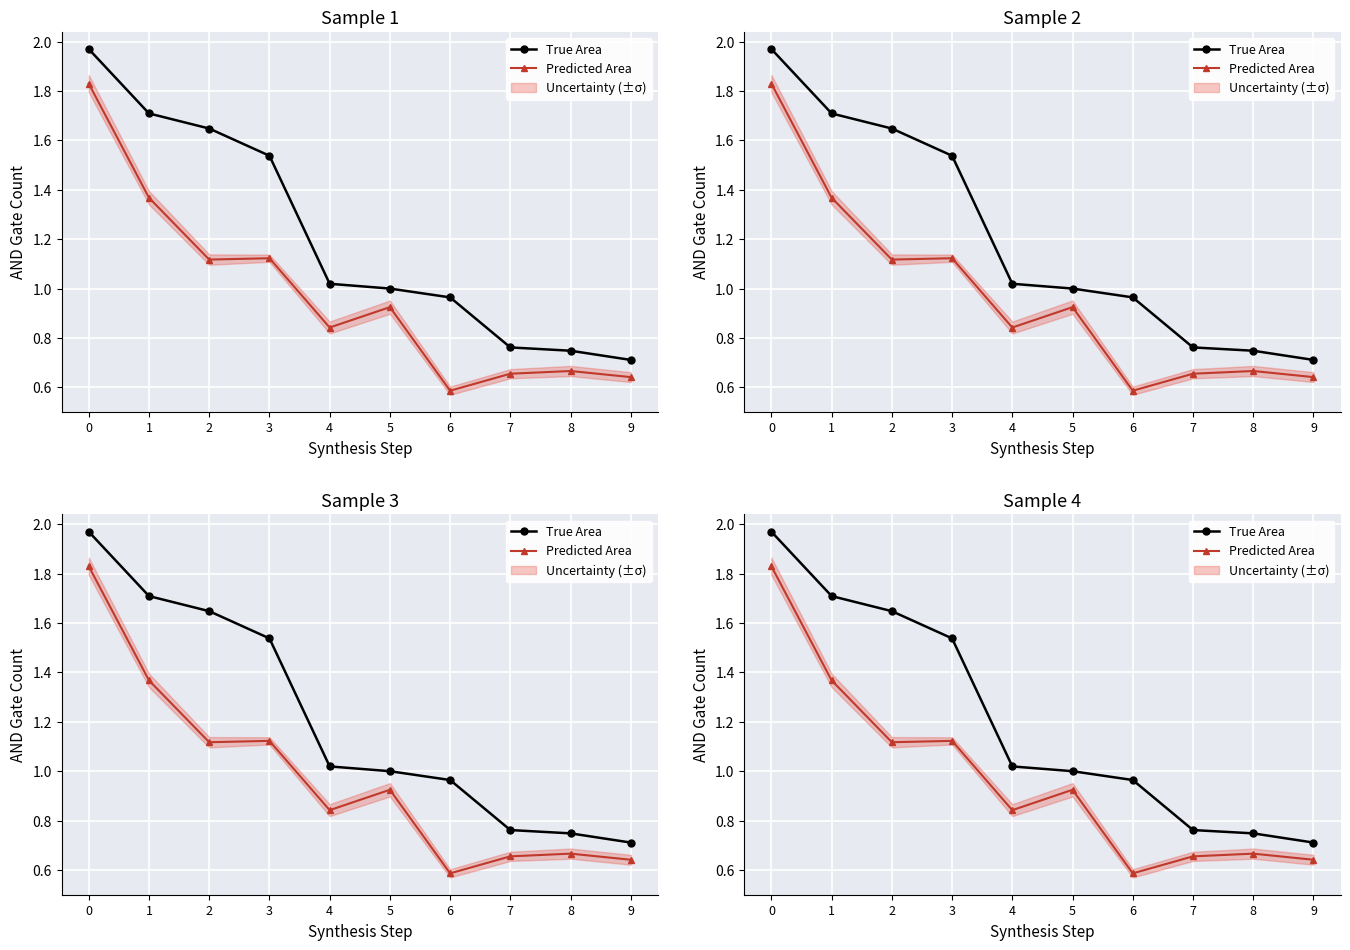

Between 0 and 8, which series saw the biggest shift?

True Area